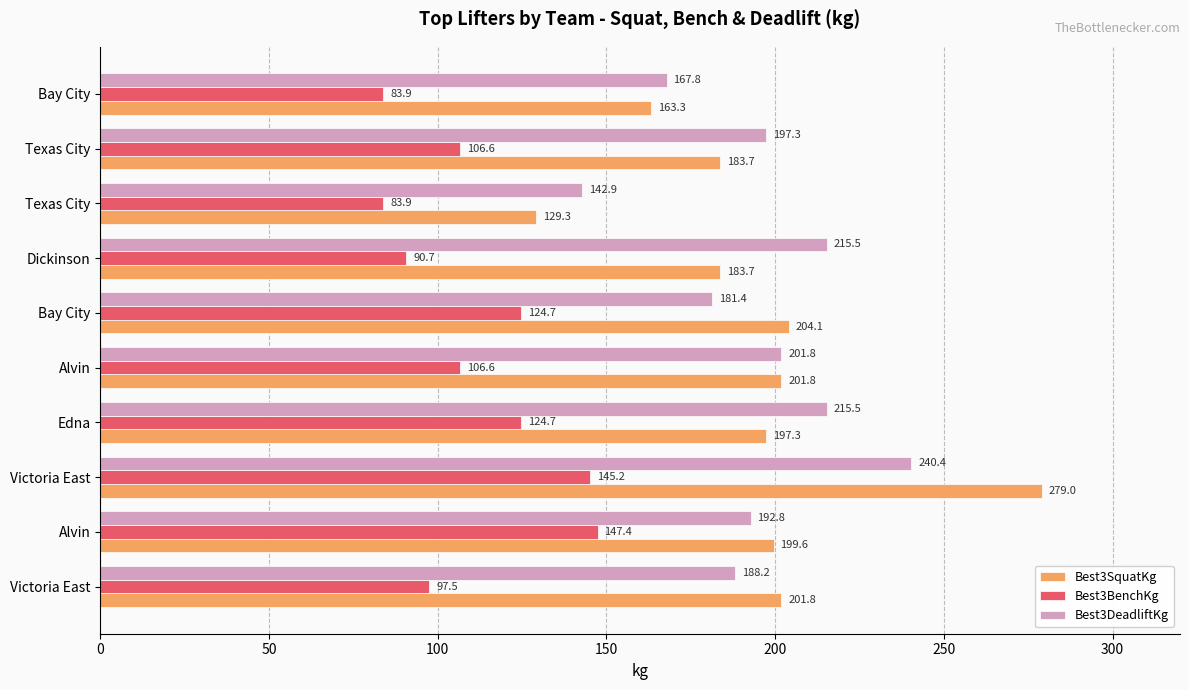

What is the smallest value displayed?

83.9